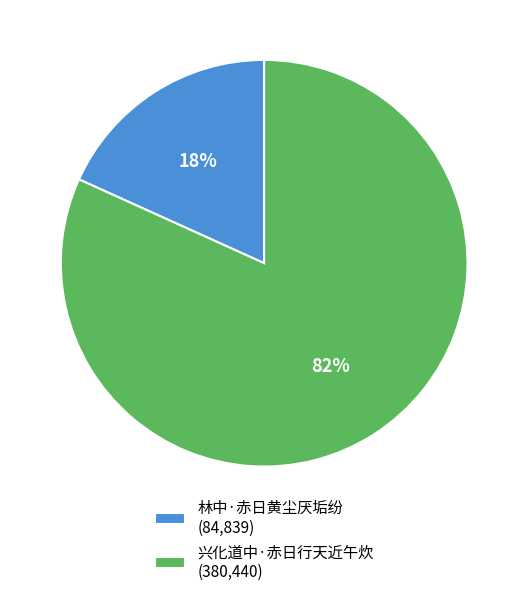

Which has a higher value, 林中·赤日黄尘厌垢纷 (84,839) or 兴化道中·赤日行天近午炊 (380,440)?

兴化道中·赤日行天近午炊 (380,440)